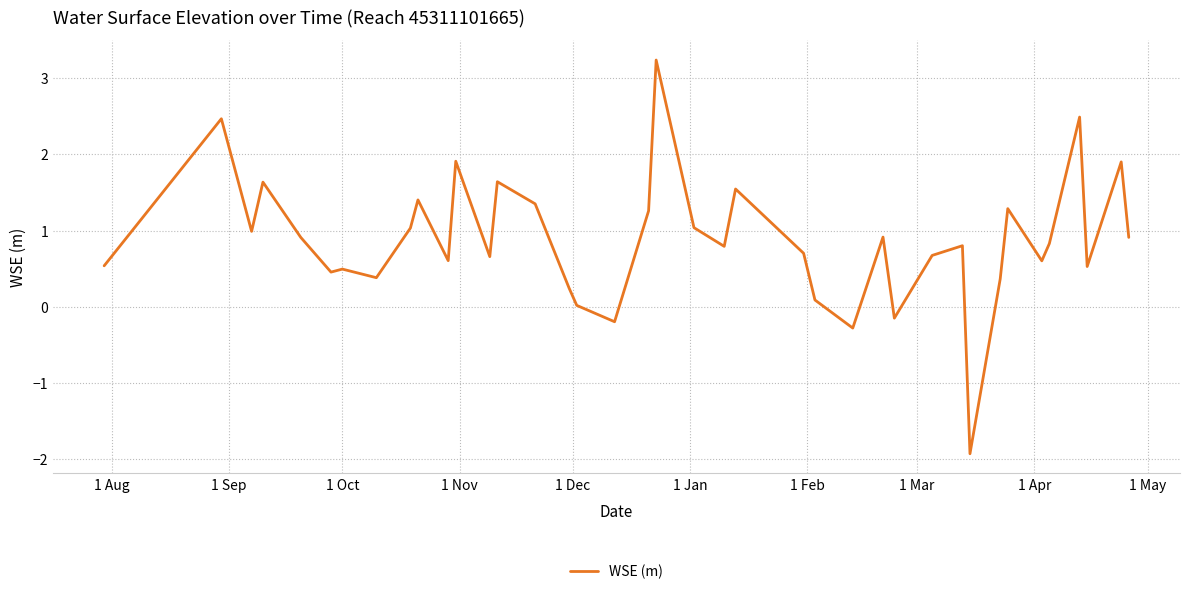

What is the difference between the maximum and minimum values?

5.2